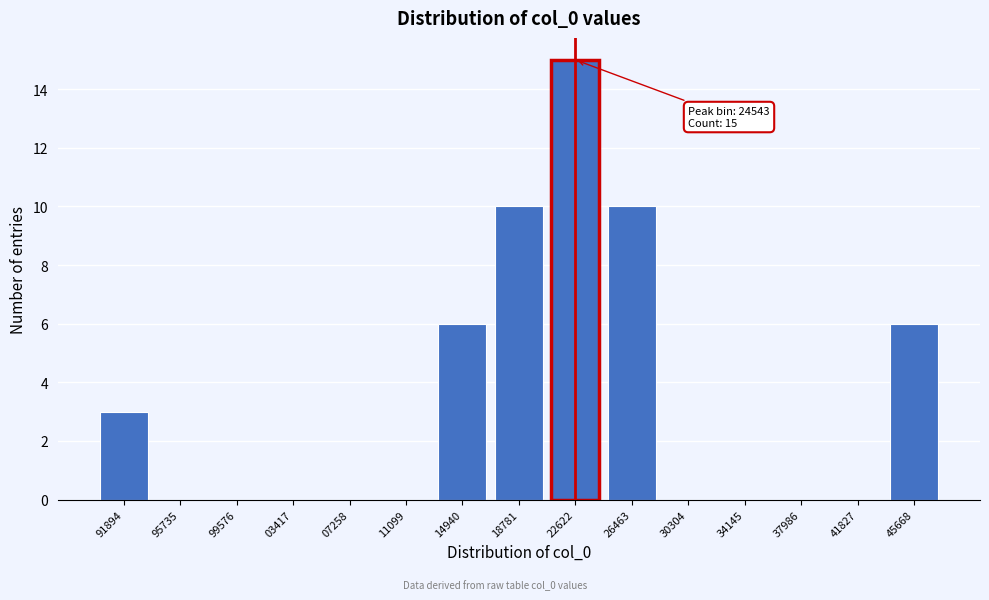

Reading right to left, list all the values displayed in this chart.

45668=6	41827=0	37986=0	34145=0	30304=0	26463=10	22622=15	18781=10	14940=6	11099=0	07258=0	03417=0	99576=0	95735=0	91894=3